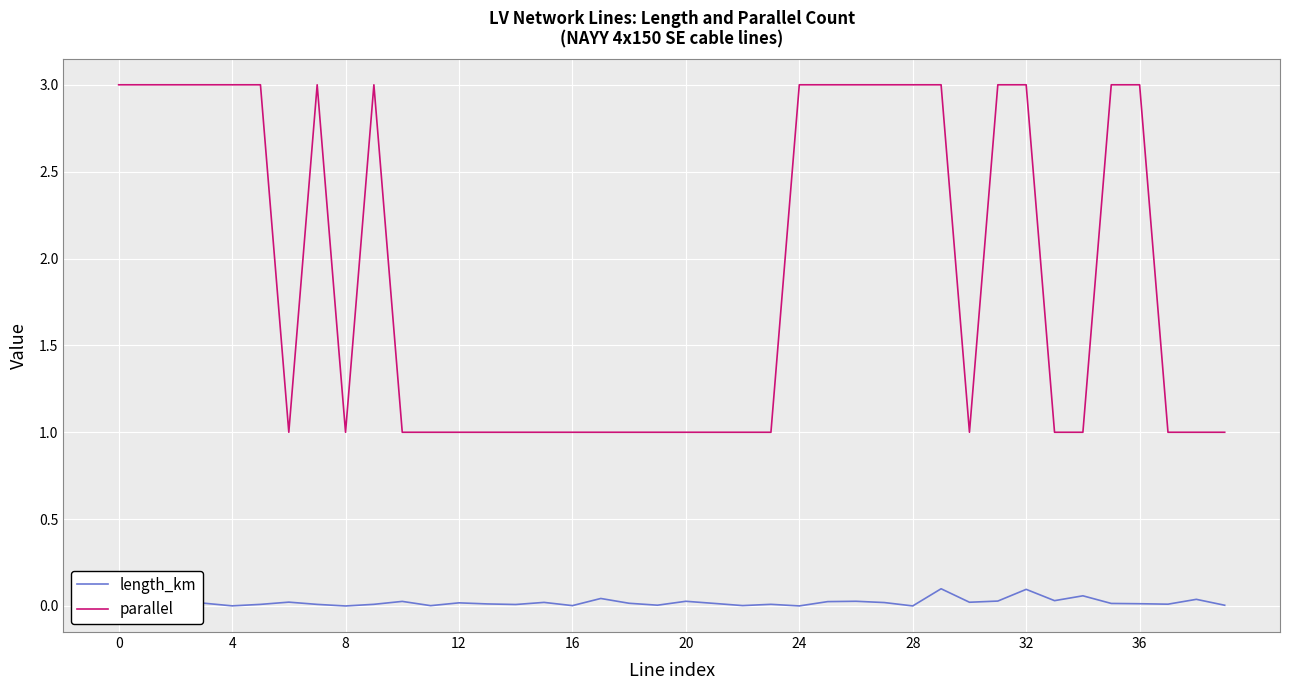

Rank the series by their maximum value, from lowest to highest.

length_km, parallel